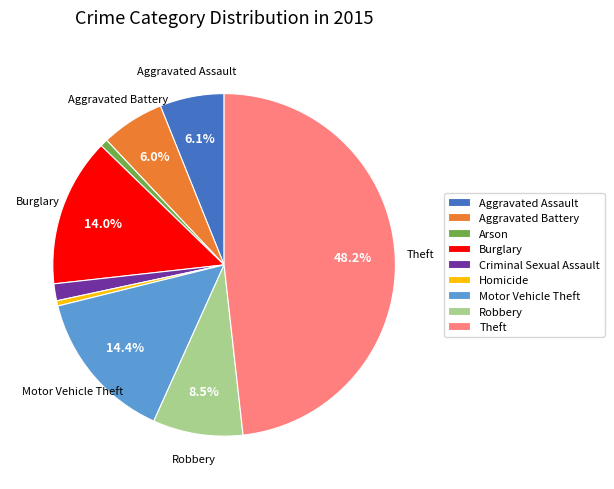

Is it true that Homicide is 0% of the pie?

True